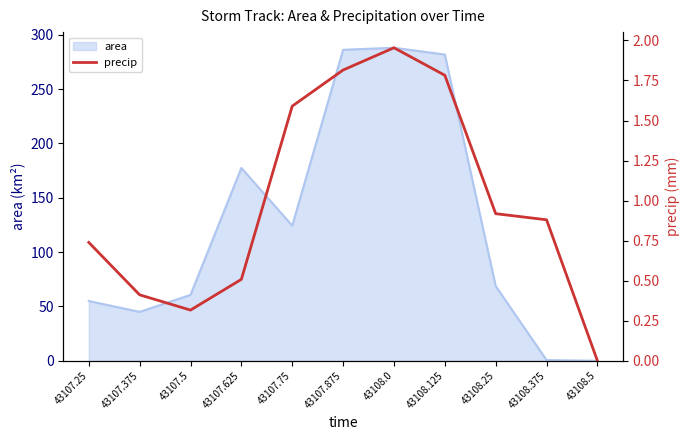

List the labels in order of value, smallest first.

43108.5, 43107.5, 43107.375, 43107.625, 43107.25, 43108.375, 43108.25, 43107.75, 43108.125, 43107.875, 43108.0